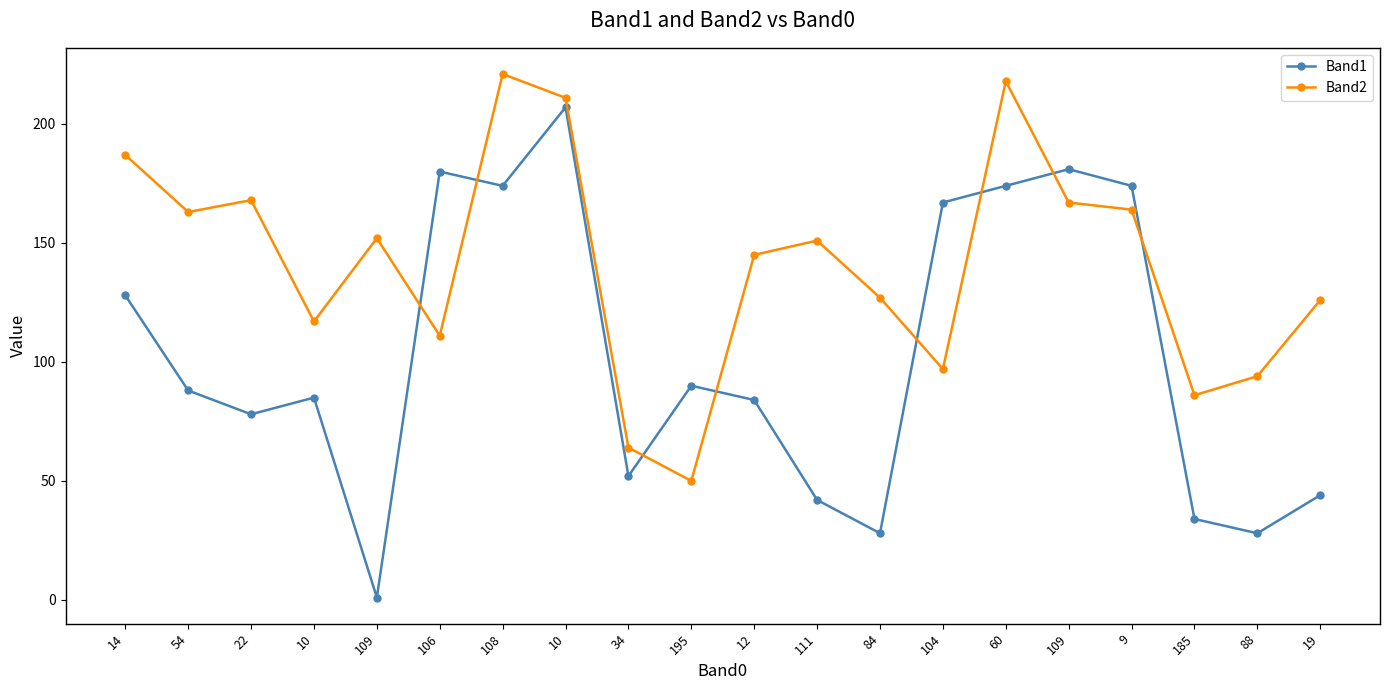

At which category is the sum across all series the highest?

10